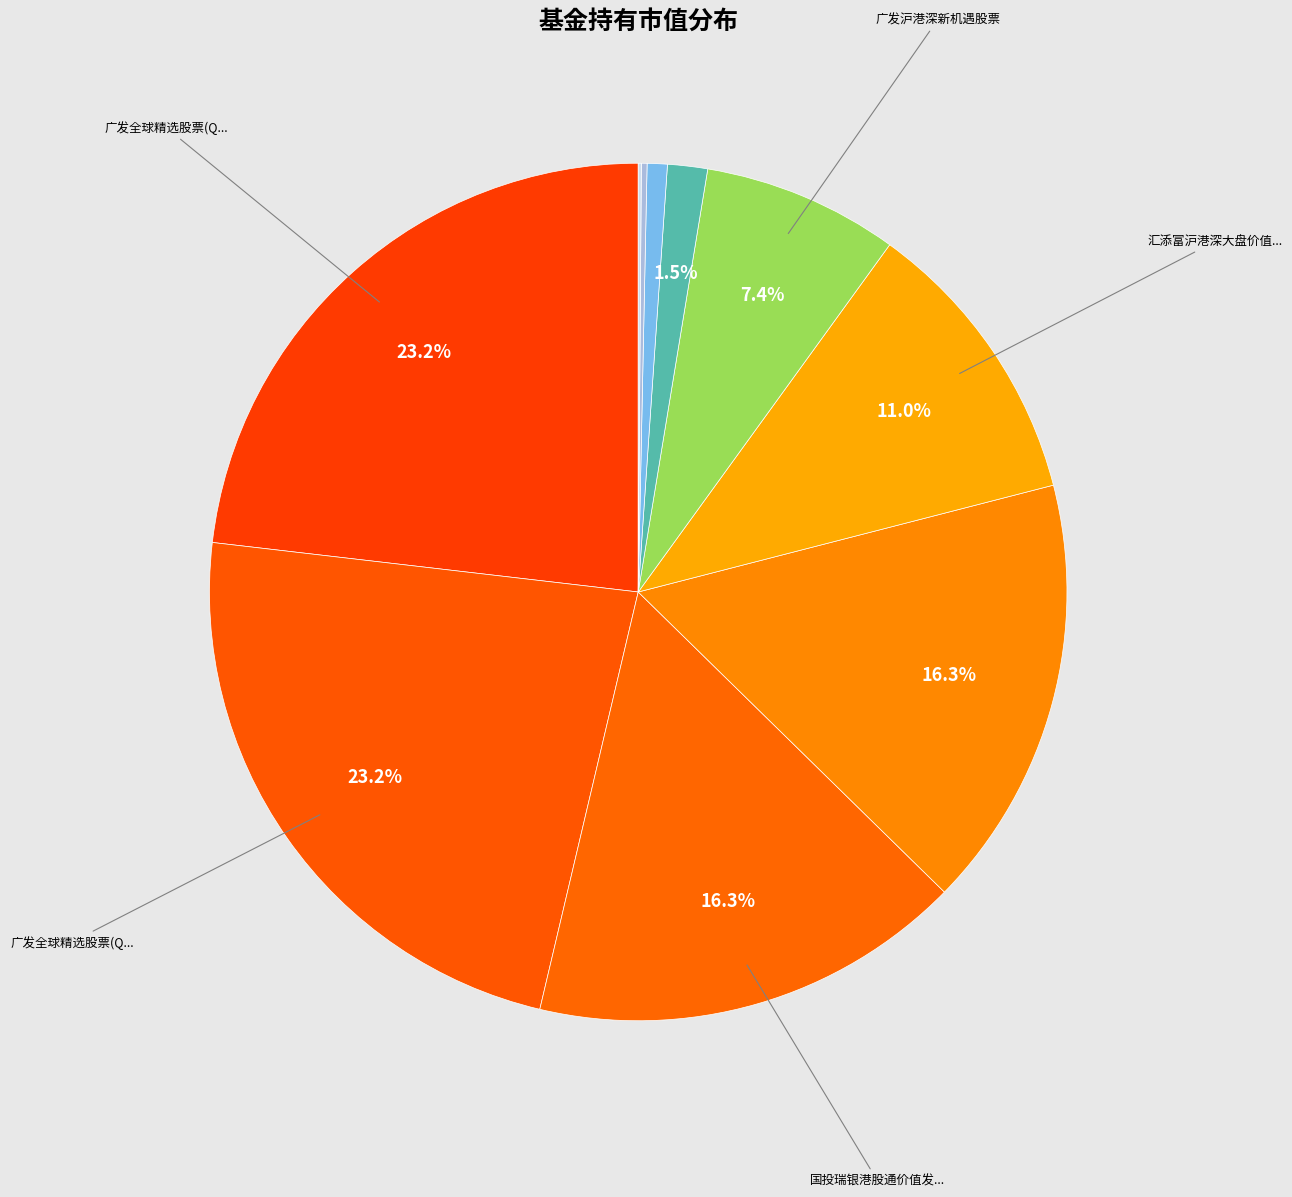

Is there any slice that represents more than half of the pie?

No